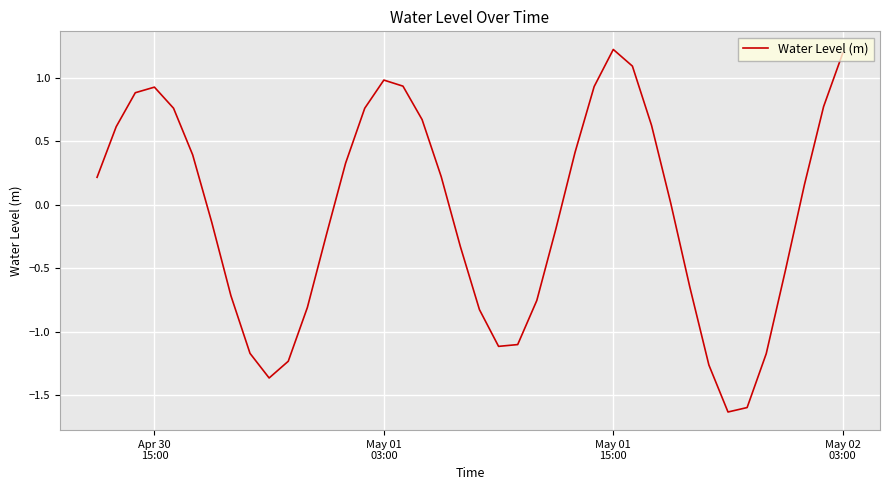

What is the difference between the maximum and minimum values?

2.9